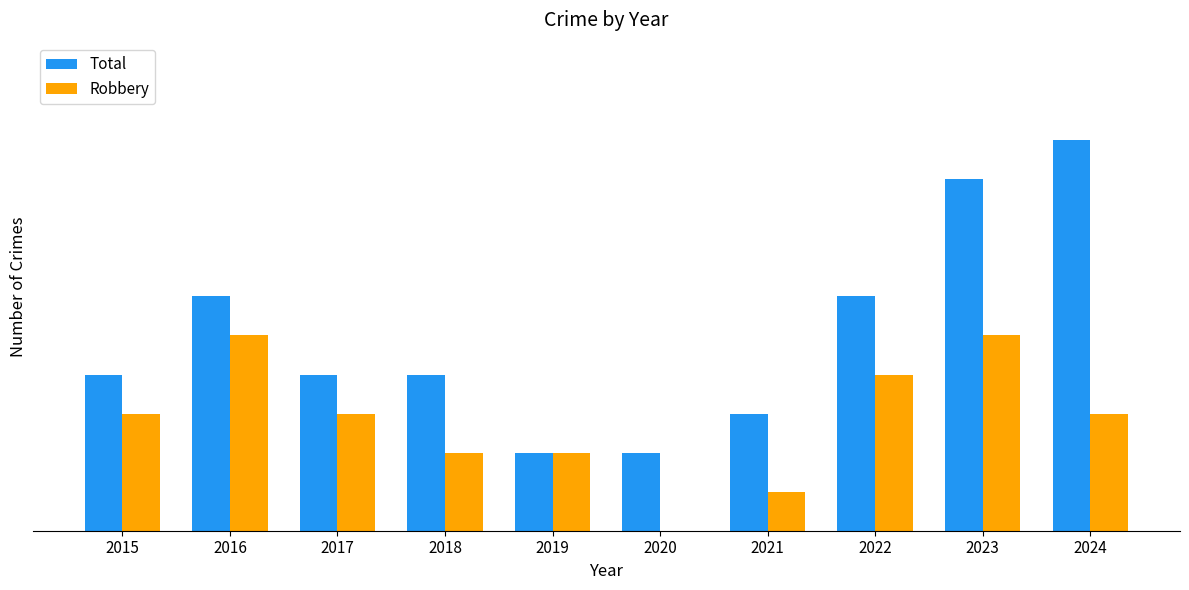

Reading left to right, extract all data points from this chart.

Total: 4	6	4	4	2	2	3	6	9	10
Robbery: 3	5	3	2	2	0	1	4	5	3